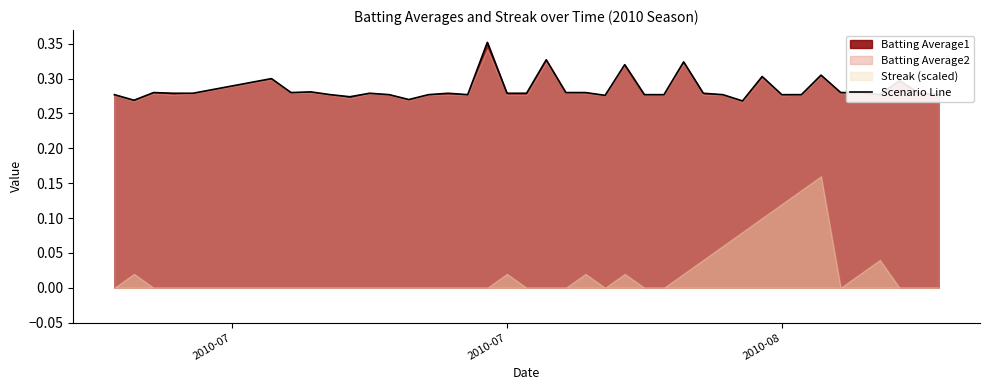

What is the difference between the maximum and minimum values?

0.1